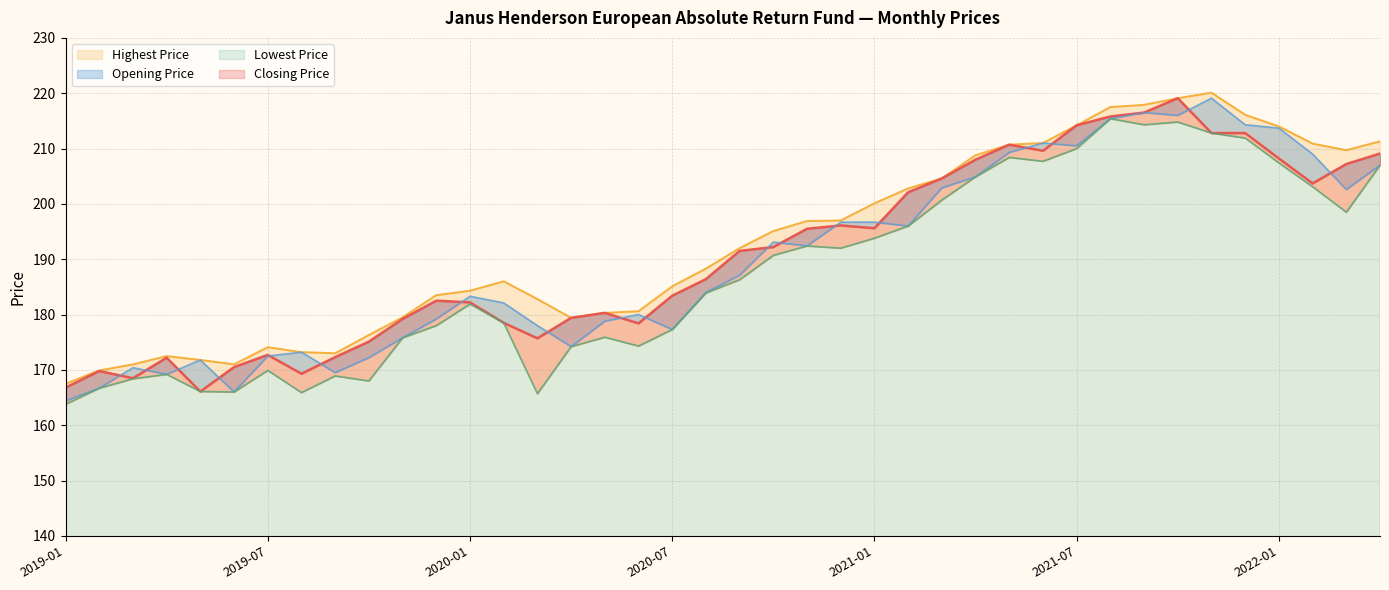

True or false: Highest Price and Opening Price cross at least once.

False